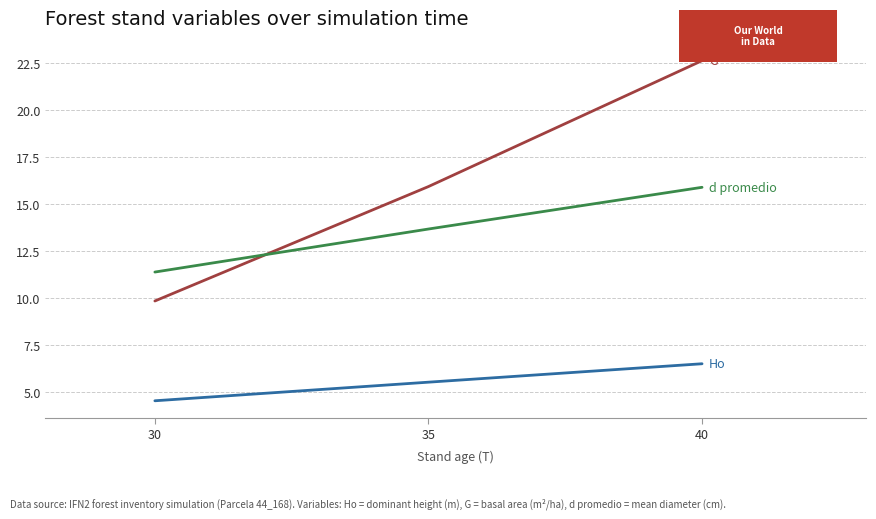

At which category is the sum across all series the highest?

40